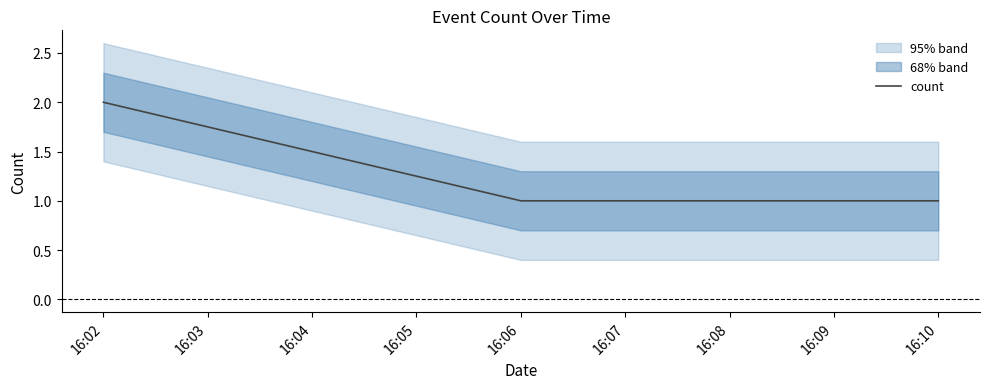

What is the value of the 3rd point from the left?

1